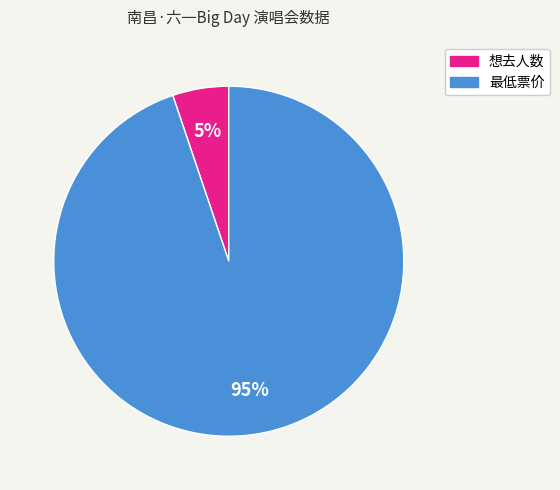

To the nearest percent, what is the difference between the largest and smallest slice percentages?

90%